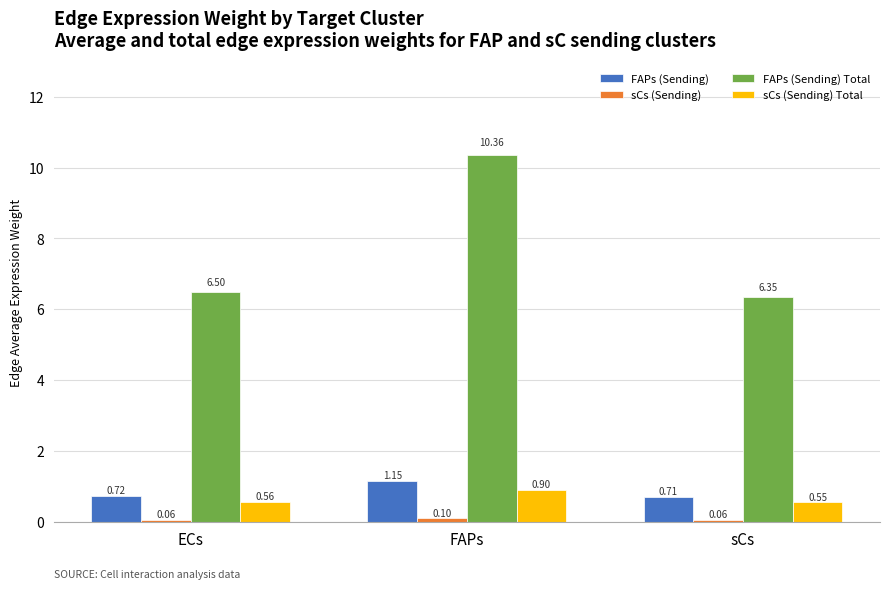

What is the average value of the FAPs (Sending) Total series?

7.7